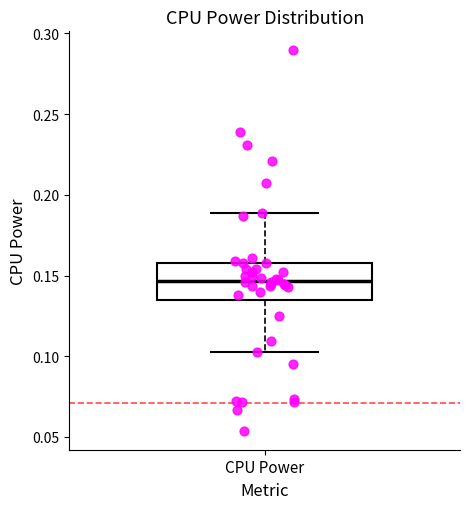

Where does the median line of the box for CPU Power sit on the y-axis? The values are not printed on the chart, so give them approximately, as read against the axis.

0.145